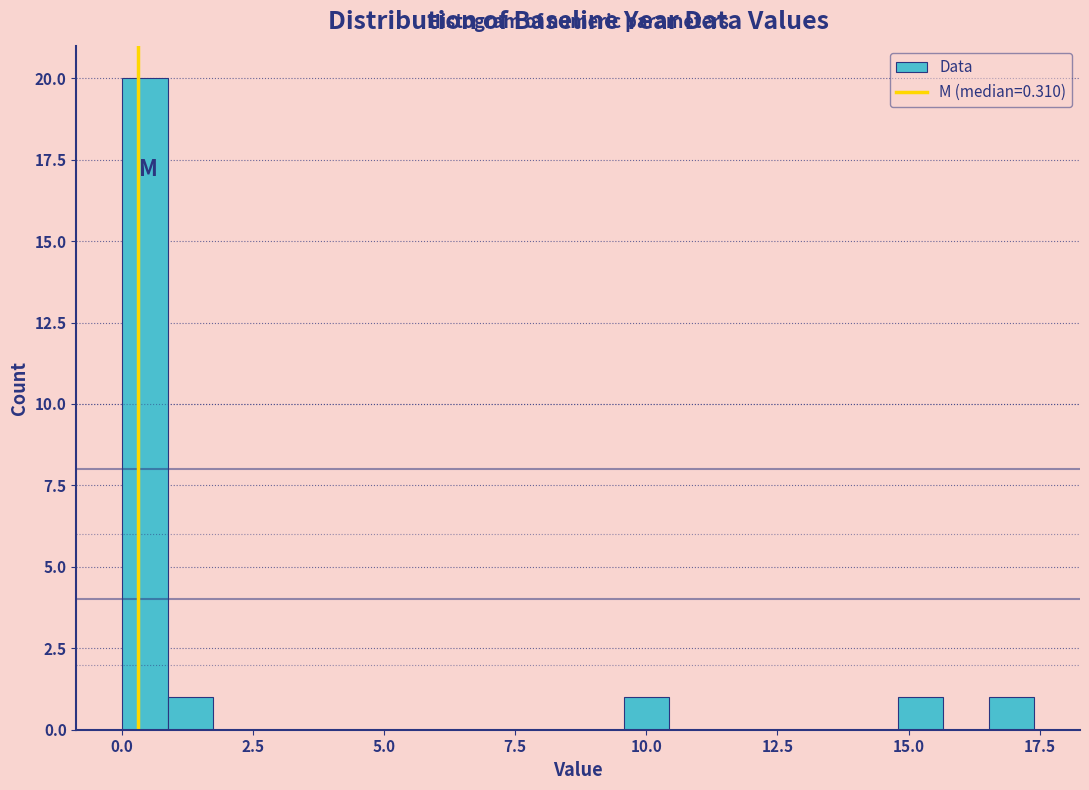

Around what value on the x-axis is the tallest bar? Give the approximate position of its centre, as read against the axis.

0.5